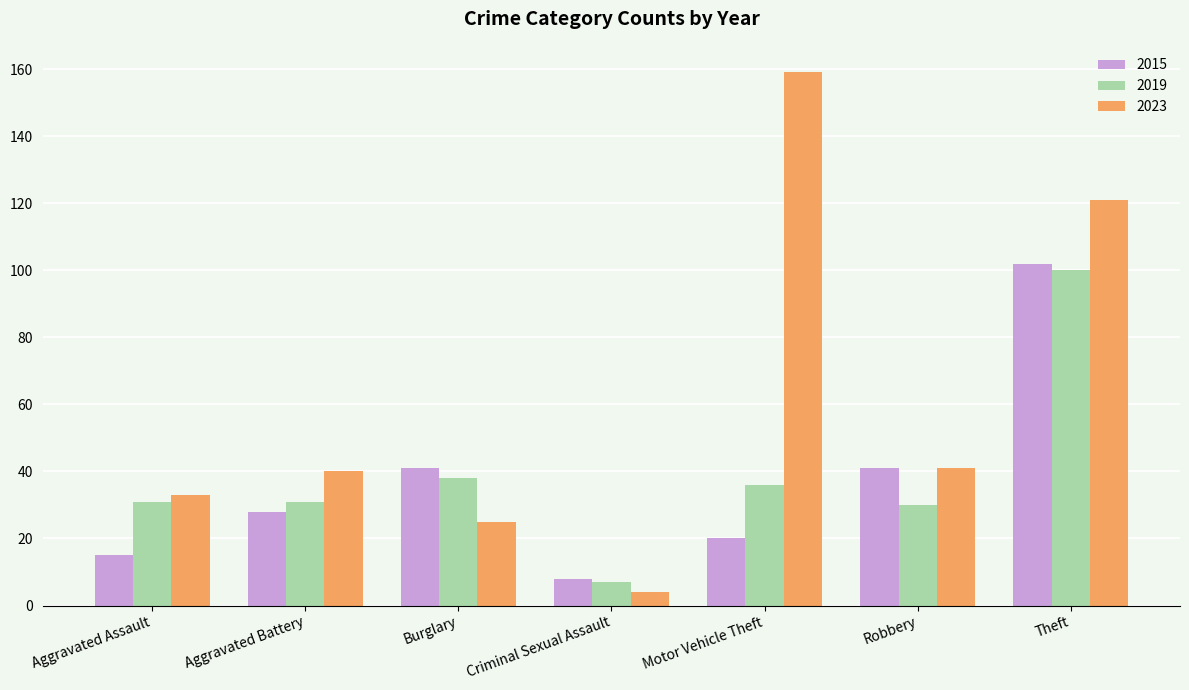

Rank the series by their maximum value, from highest to lowest.

2023, 2015, 2019